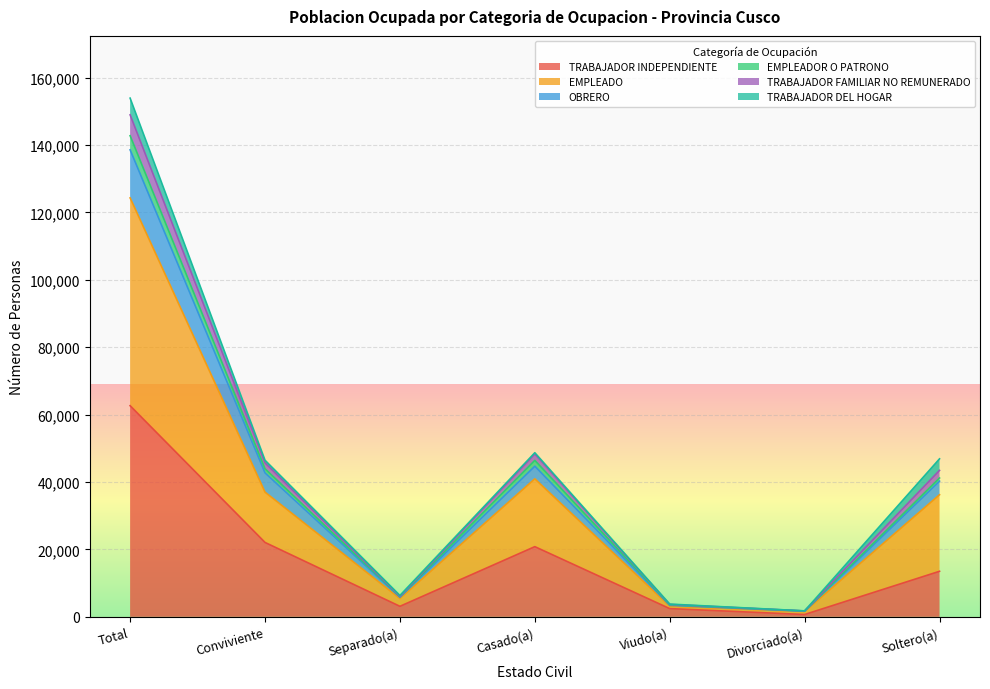

What position from the right is Casado(a)?

4